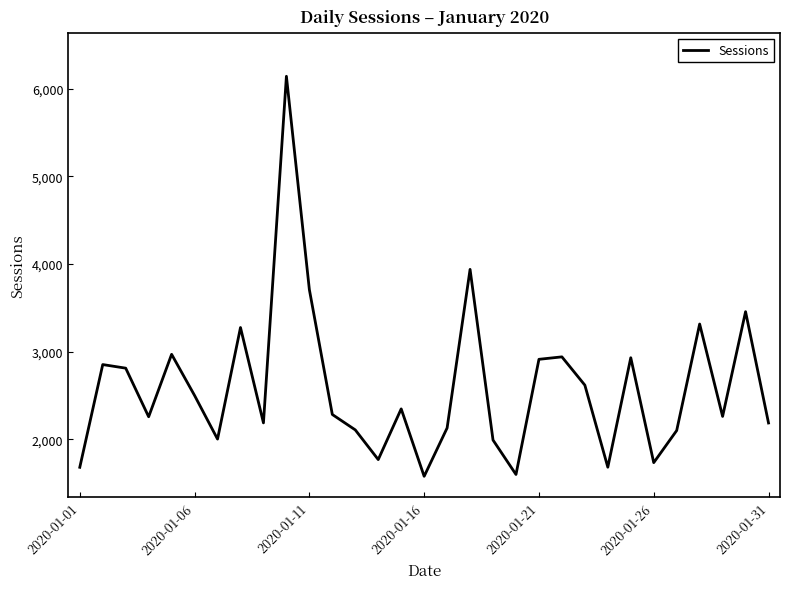

What is the maximum value shown in the chart?

6144